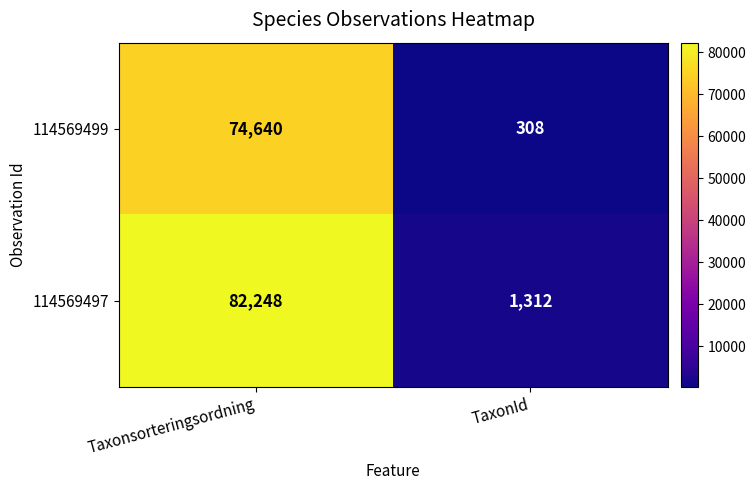

The 114569497 series shows 1312 at TaxonId. True or false?

True